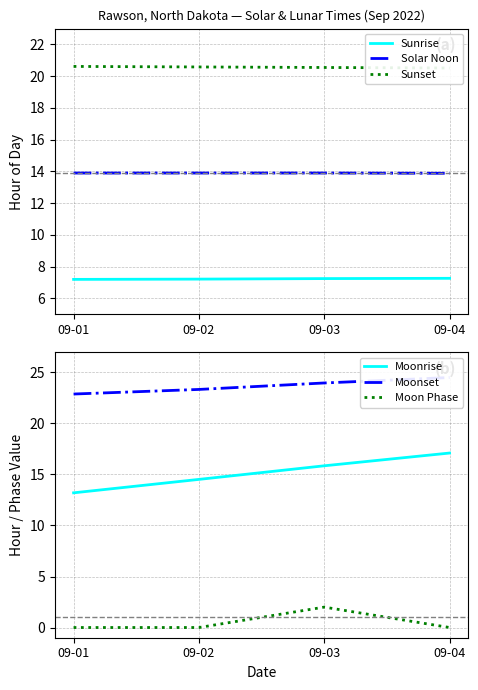

At which category is the sum across all series the highest?

09-03